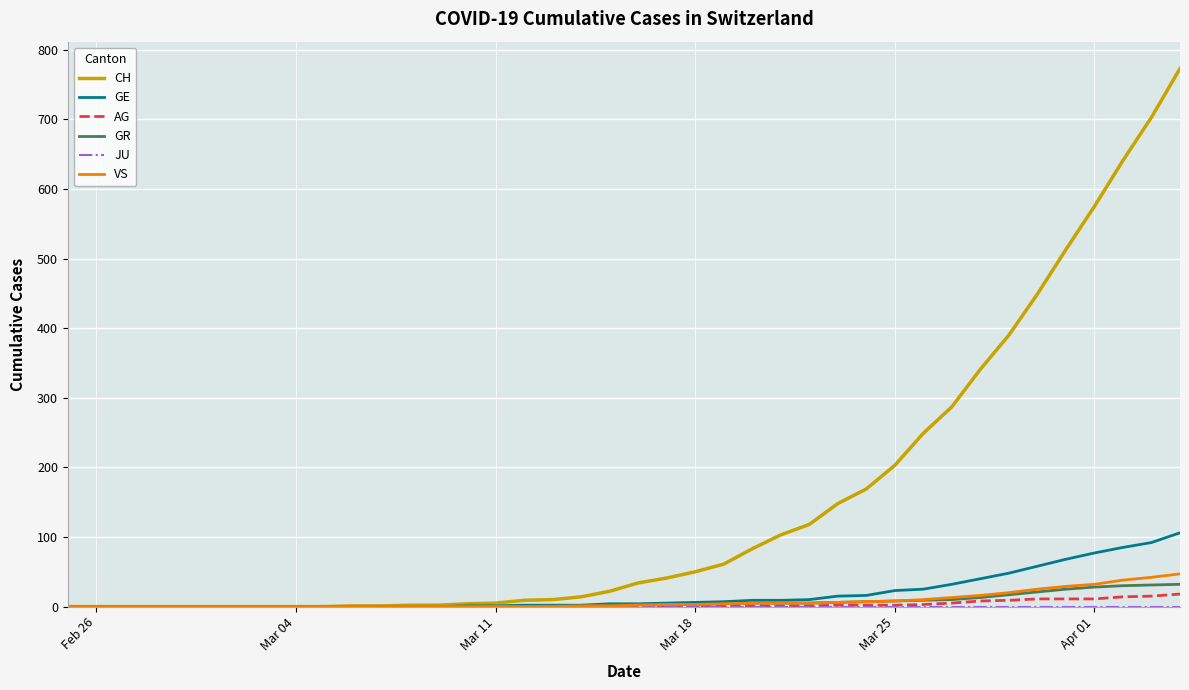

What is the highest value of the GE series?

106